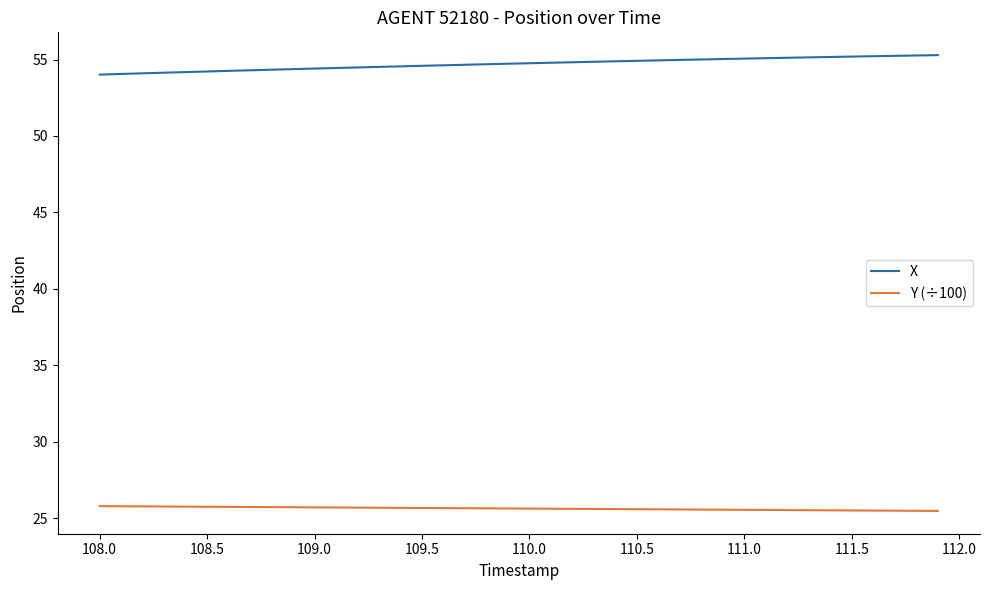

Rank the series by their average value, from highest to lowest.

X, Y (÷100)